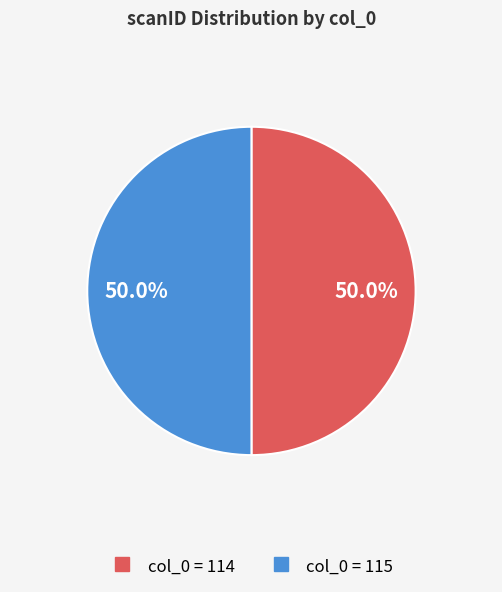

Count the number of slices in the pie.

2